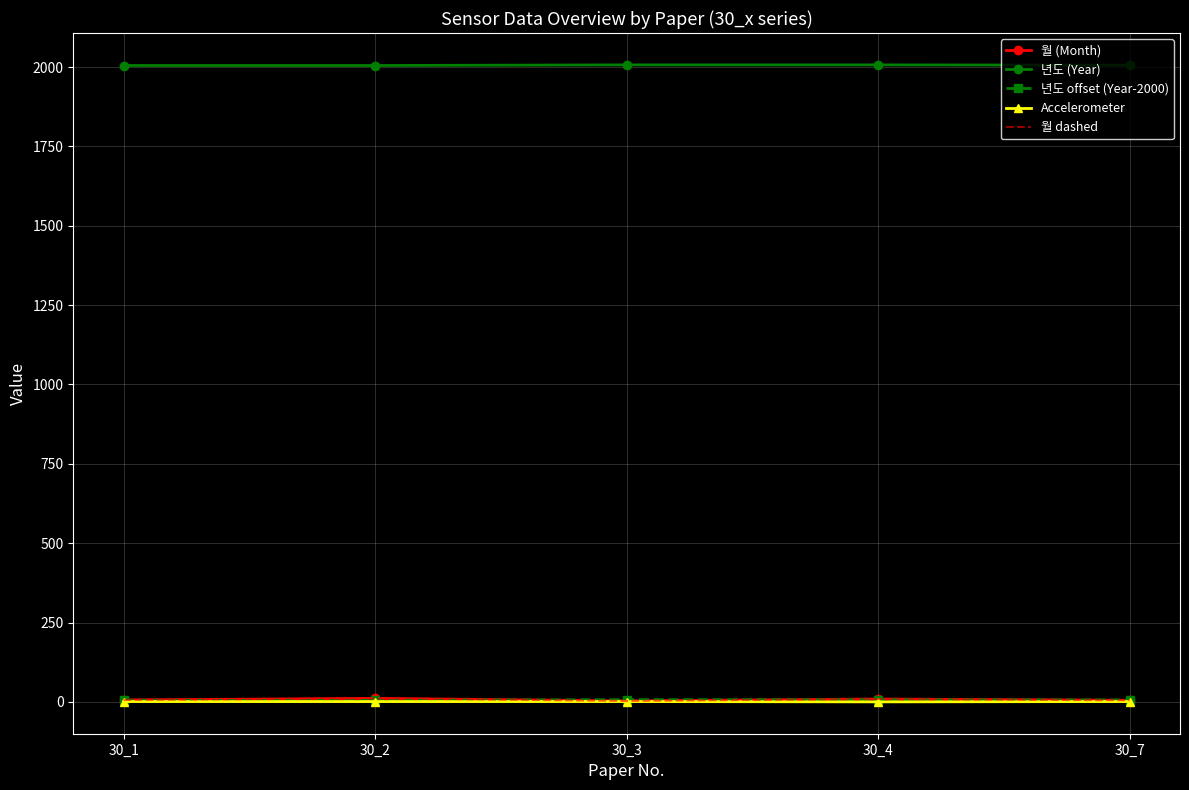

True or false: 년도 (Year) and 월 dashed cross at least once.

False